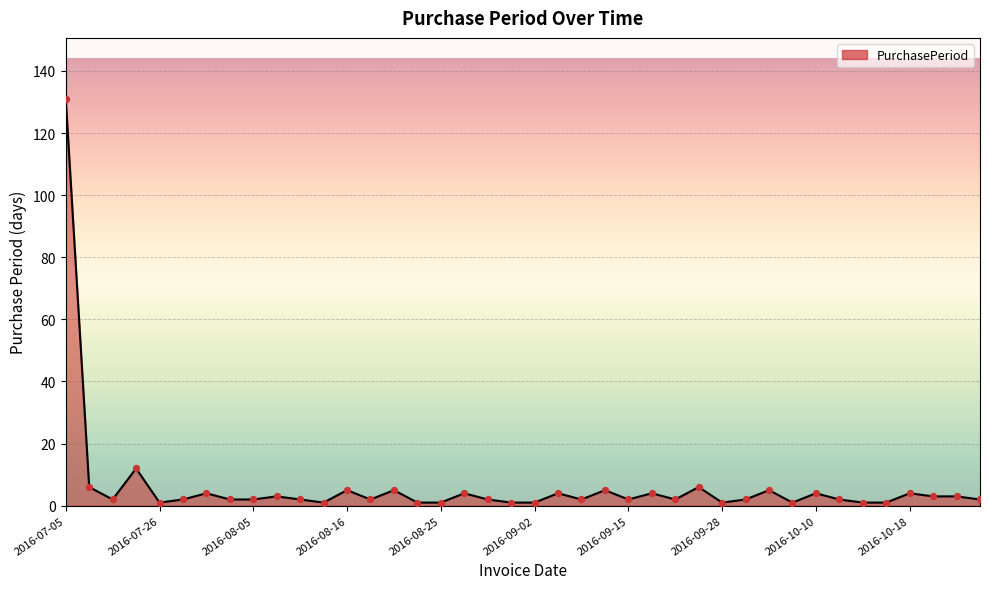

What is the maximum value shown in the chart?

131